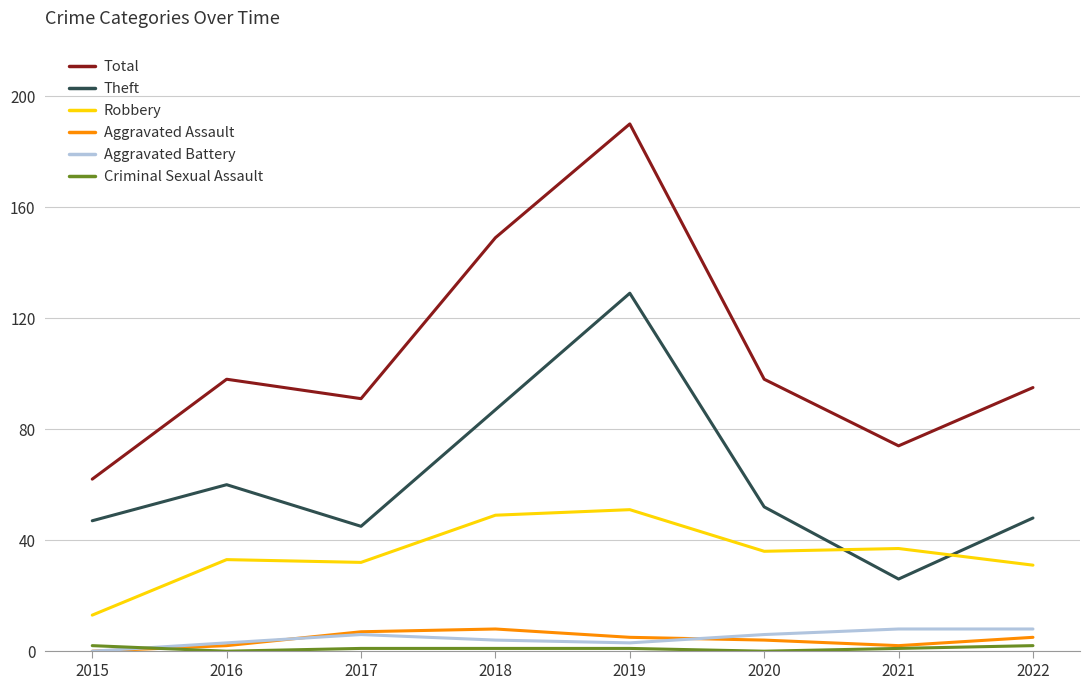

The value of Total at 2018 is 260. True or false?

False